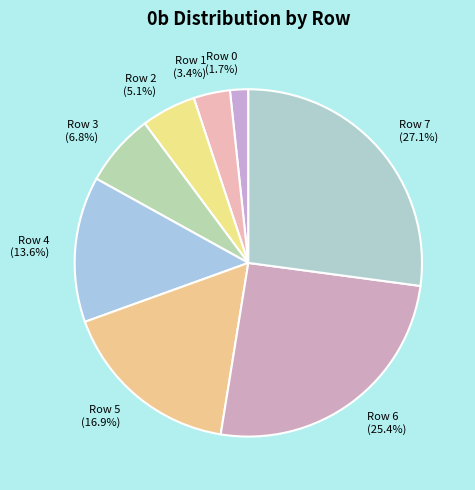

Count the number of slices in the pie.

8